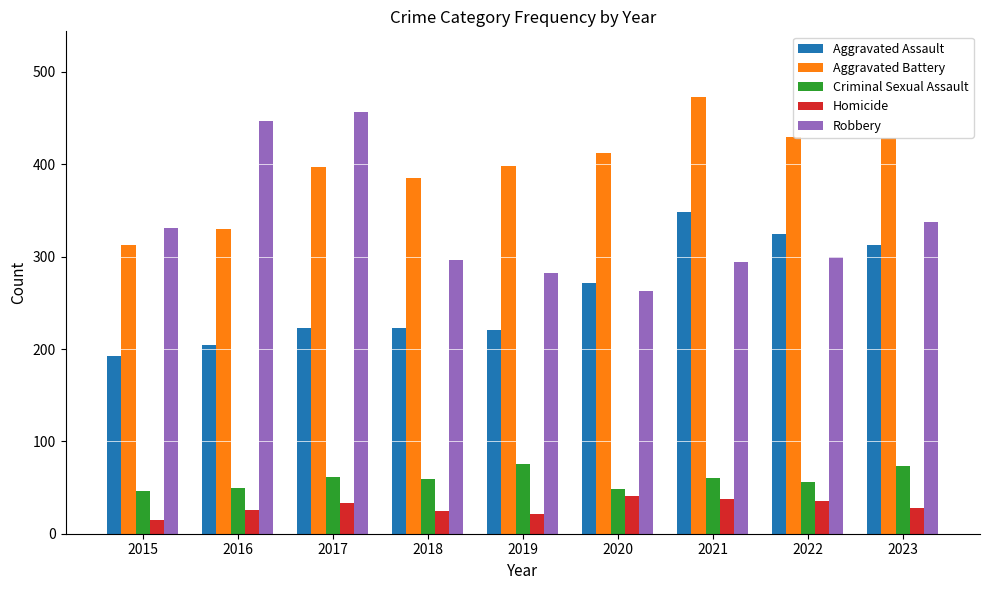

What is the maximum value for Criminal Sexual Assault?

76